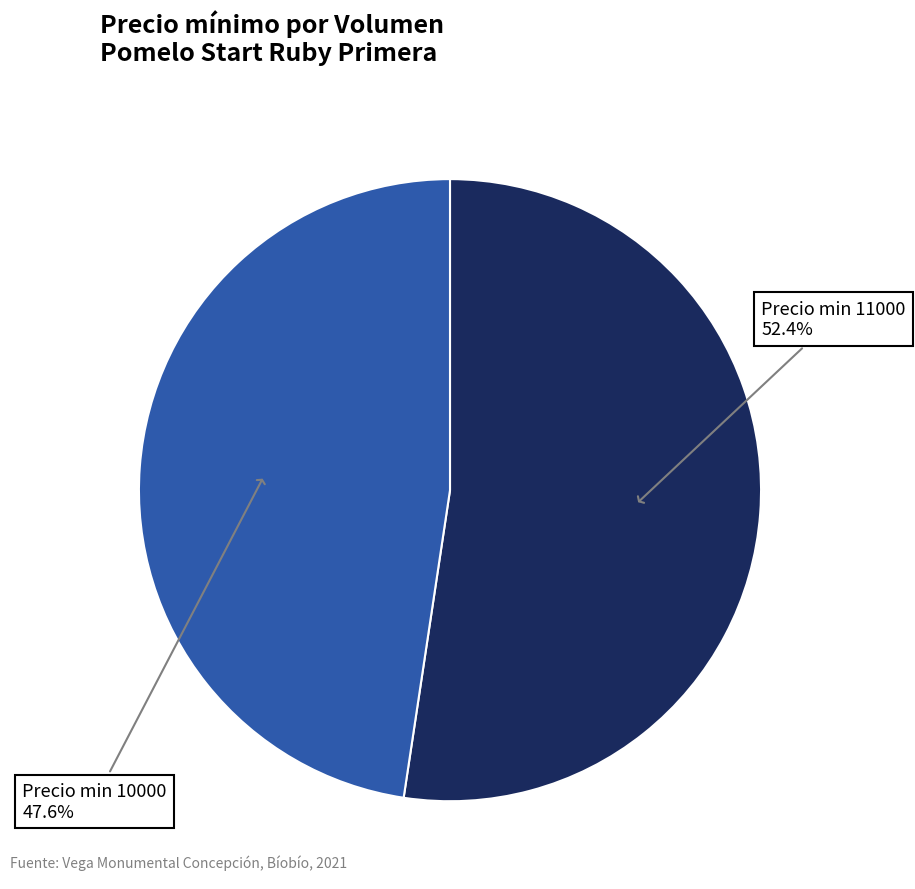

Does any single category account for the majority?

Yes